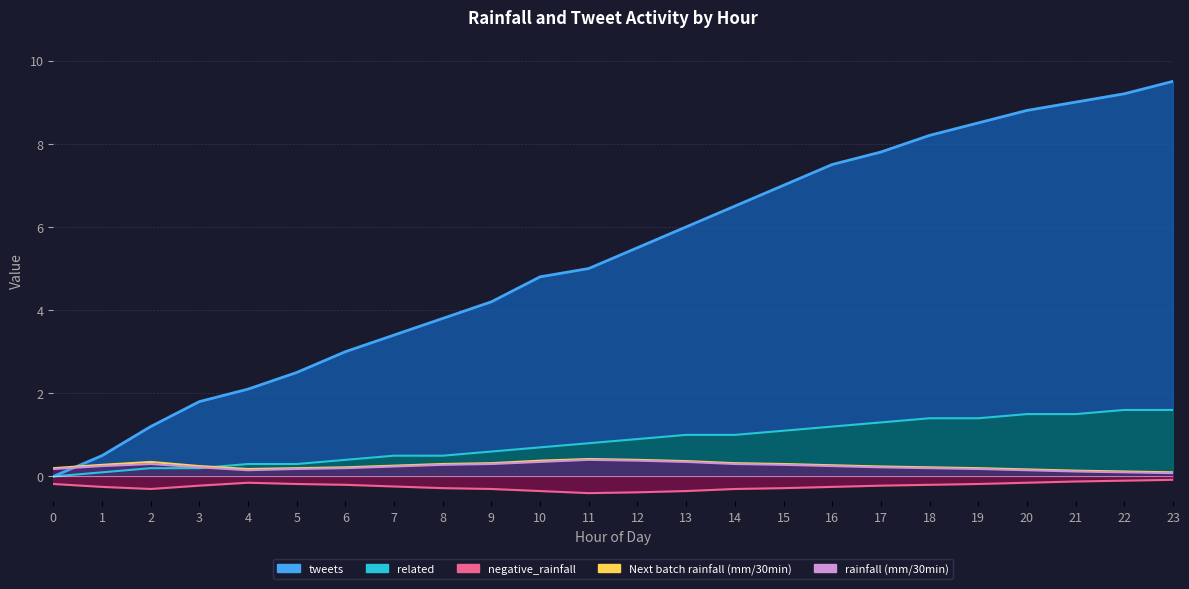

At which category is the sum across all series the highest?

23